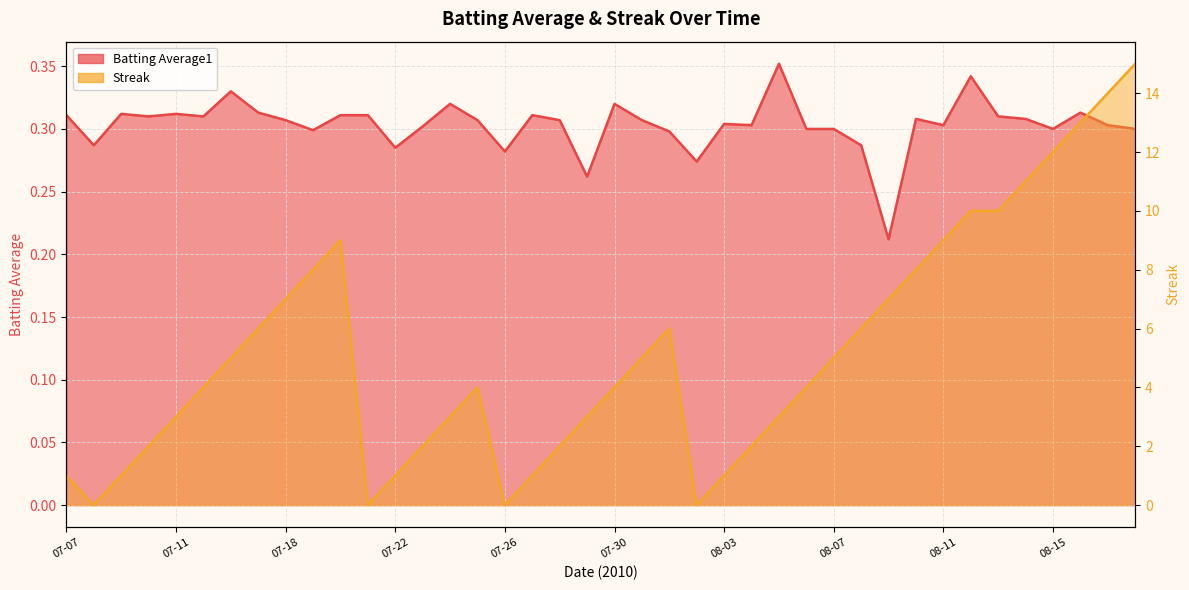

Which series ends up on top after the final intersection of Streak and Batting Average1?

Streak